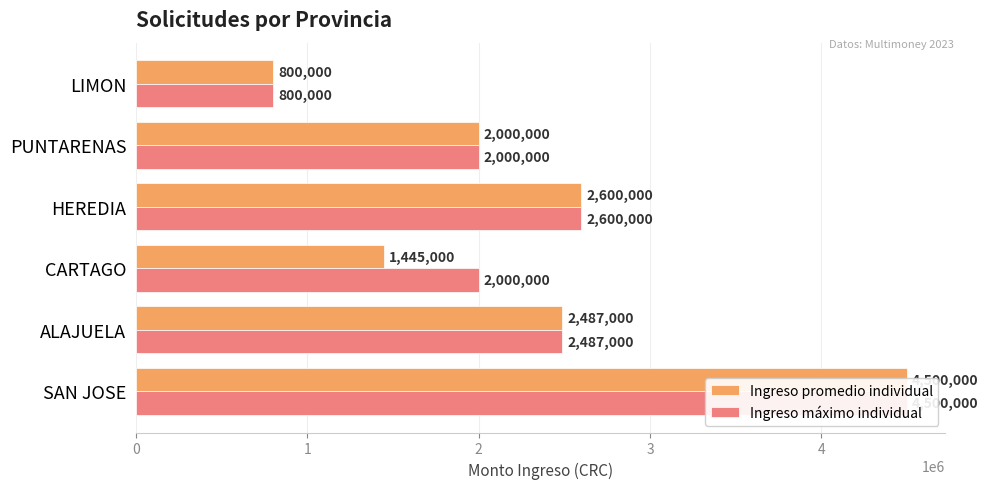

What is the total value across all series at HEREDIA?

5200000